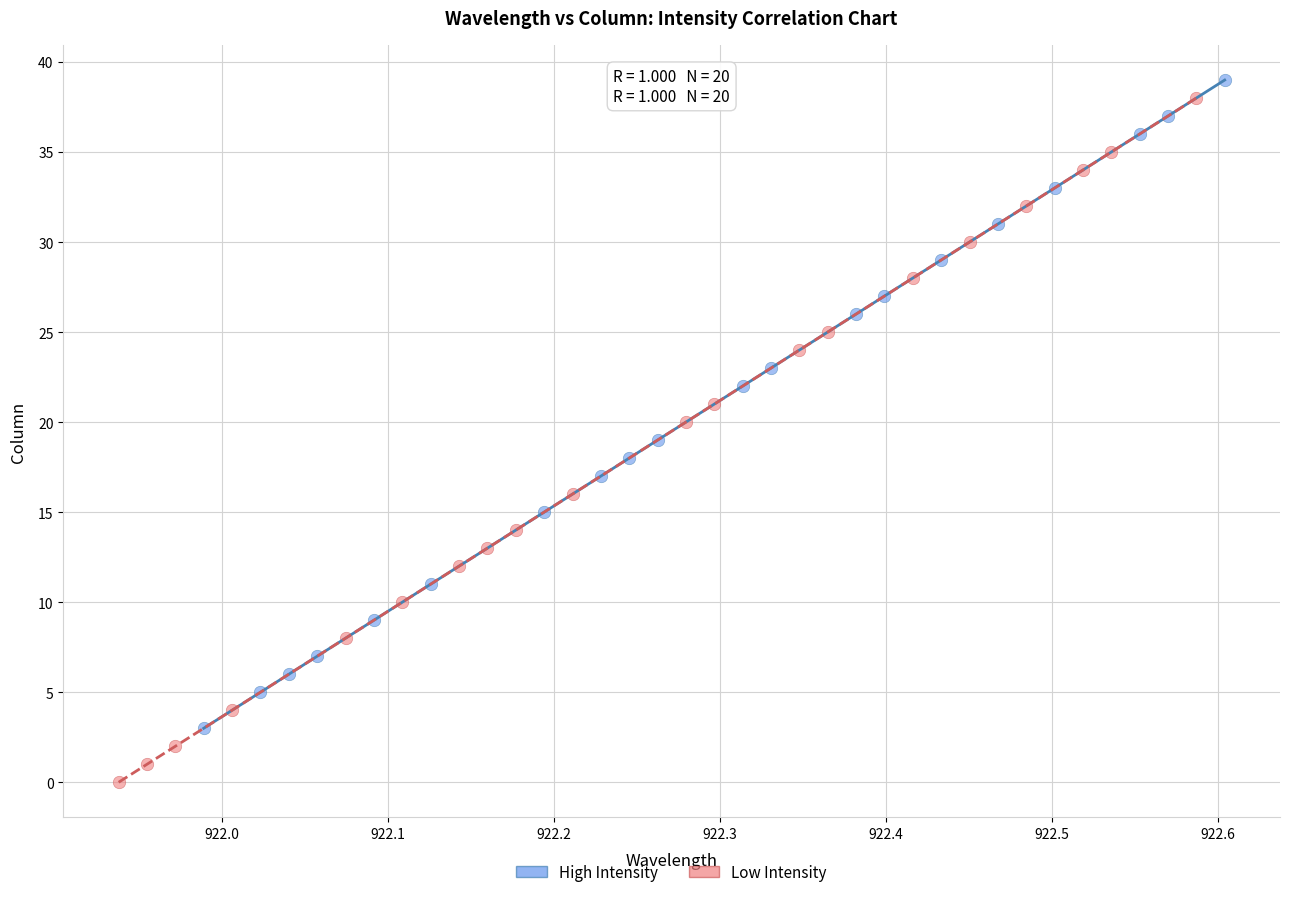

Which series has the largest Y range (max minus min)?

Low Intensity